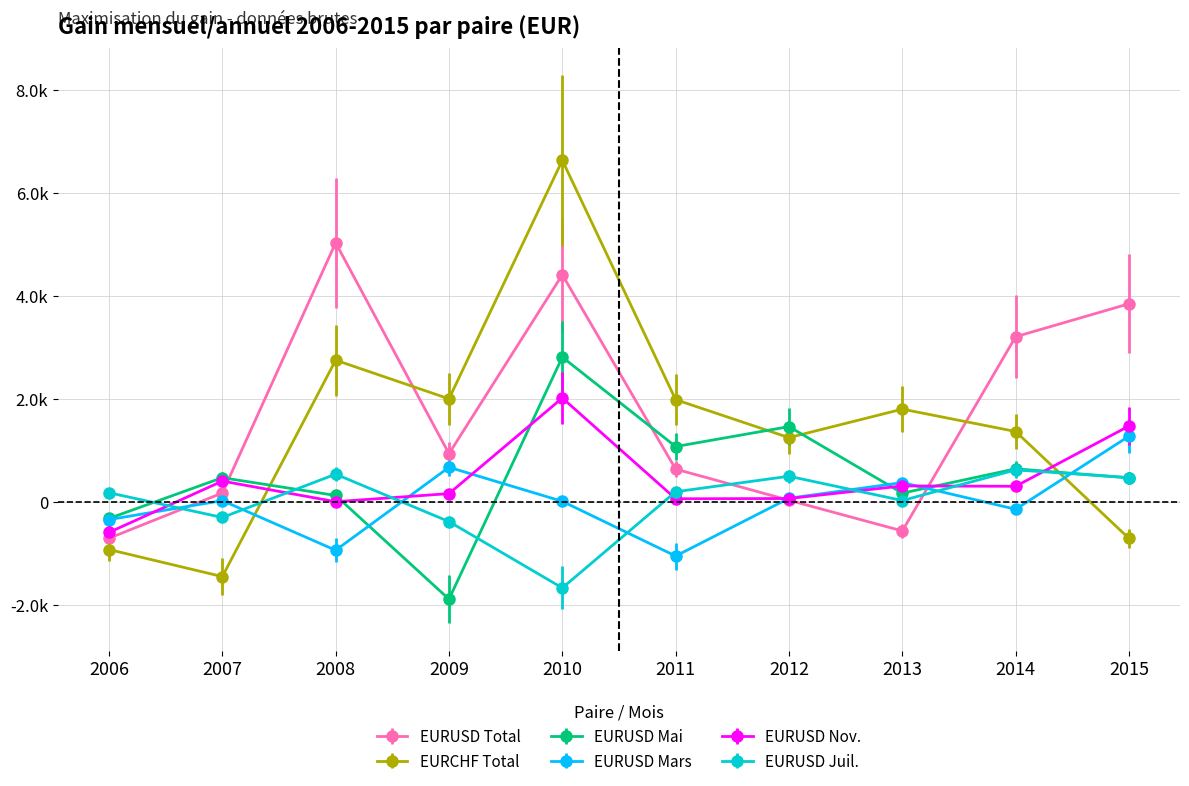

Is this an area chart (filled region under the line)?

No